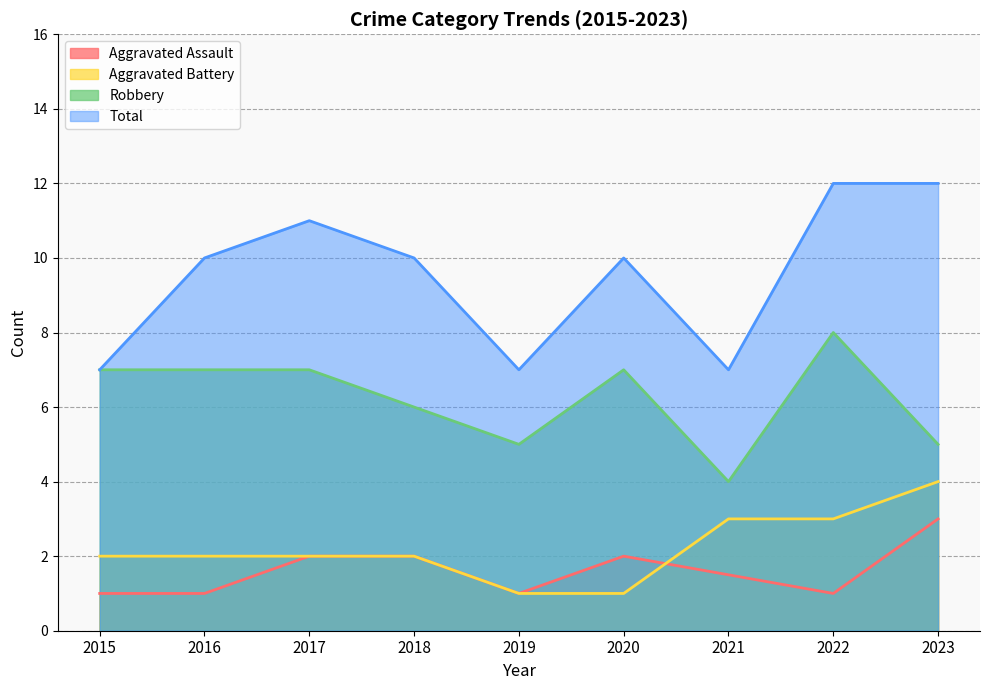

Rank the series by their maximum value, from highest to lowest.

Total, Robbery, Aggravated Battery, Aggravated Assault